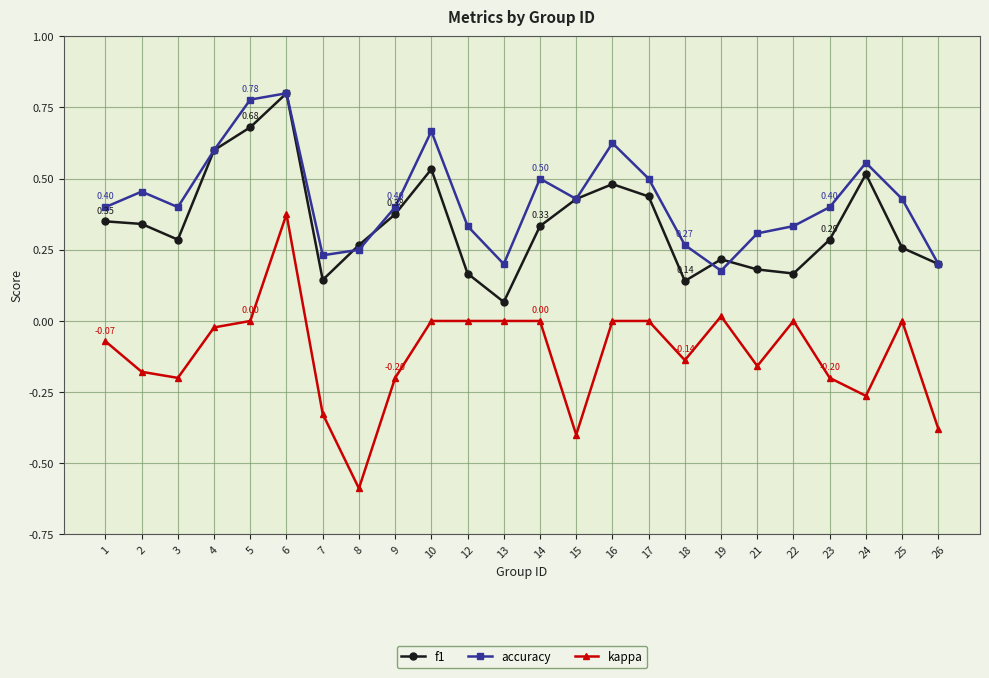

True or false: kappa and accuracy cross at least once.

False